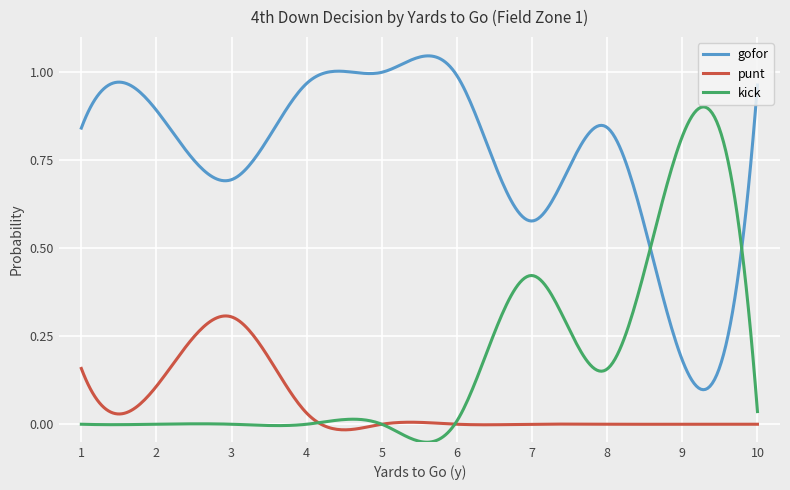

True or false: punt and gofor cross at least once.

False